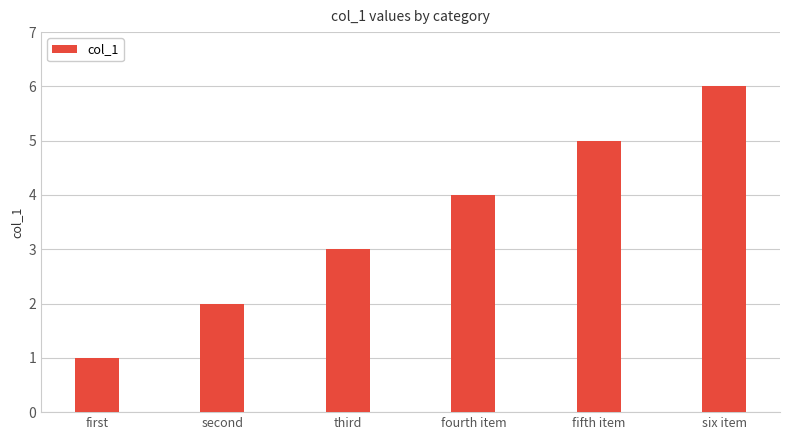

Is it true that the value at fourth item is 4?

True